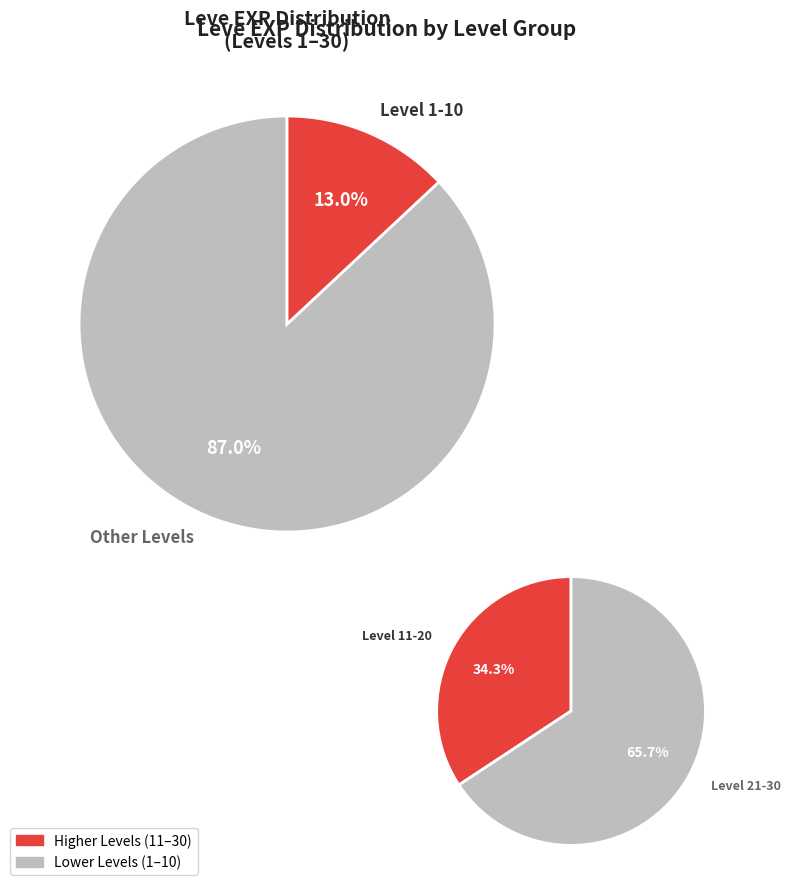

Is 1 the majority of the pie?

No